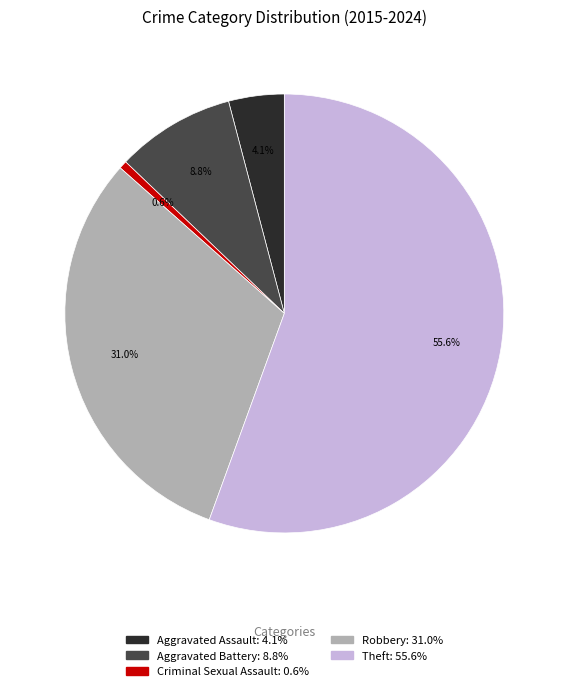

Is there any slice that represents more than half of the pie?

Yes